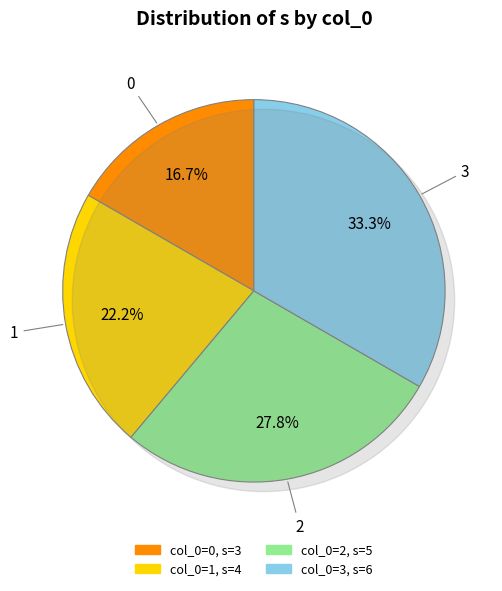

Does 2 account for over 50% of the chart?

No